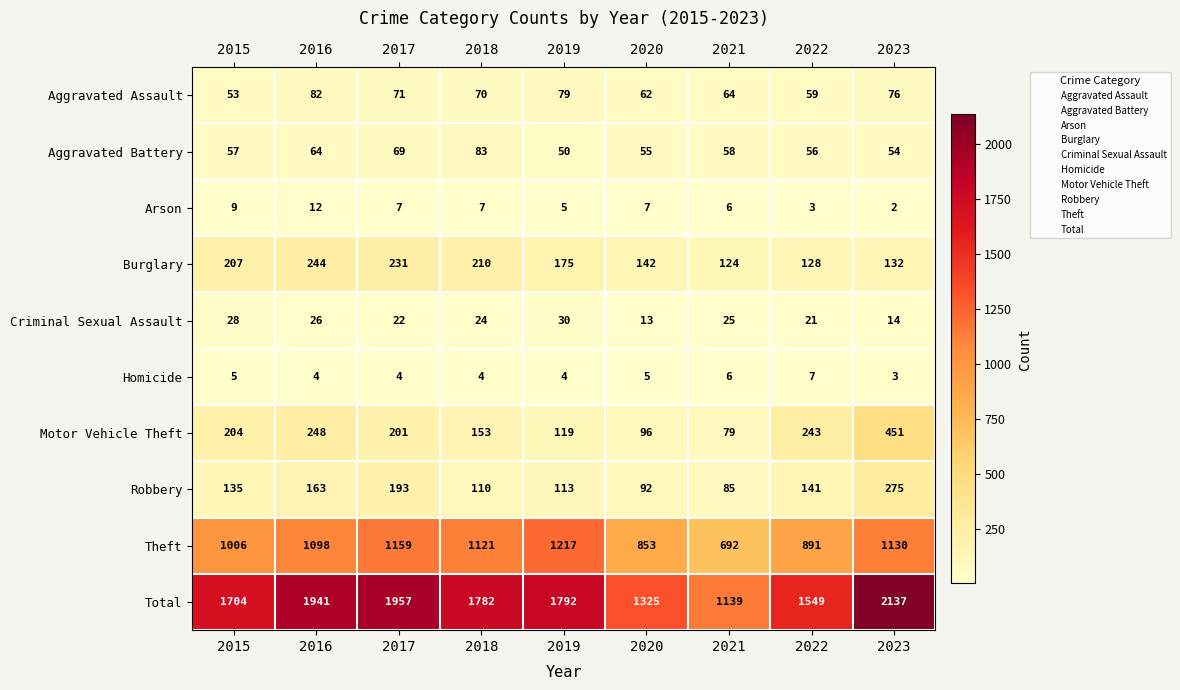

Where does the Aggravated Assault series first go above 70?

2016